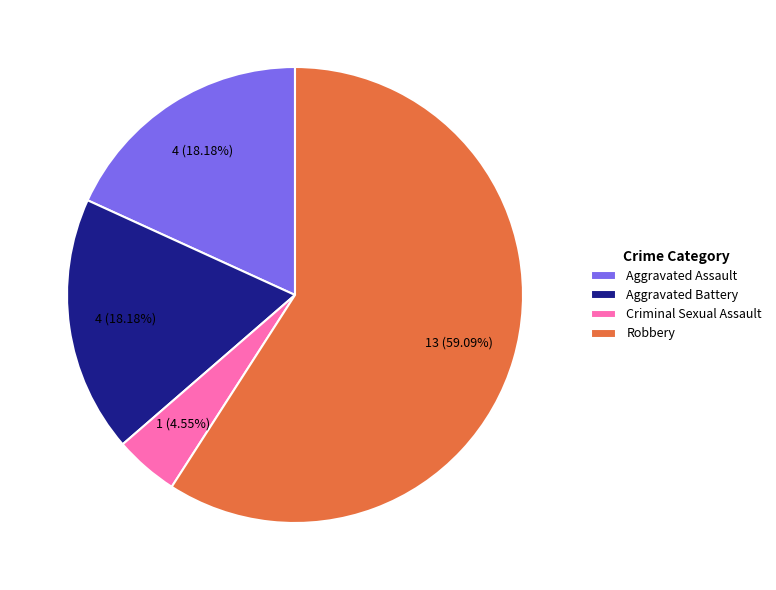

What percentage do Aggravated Battery and Aggravated Assault together represent?

36.4%